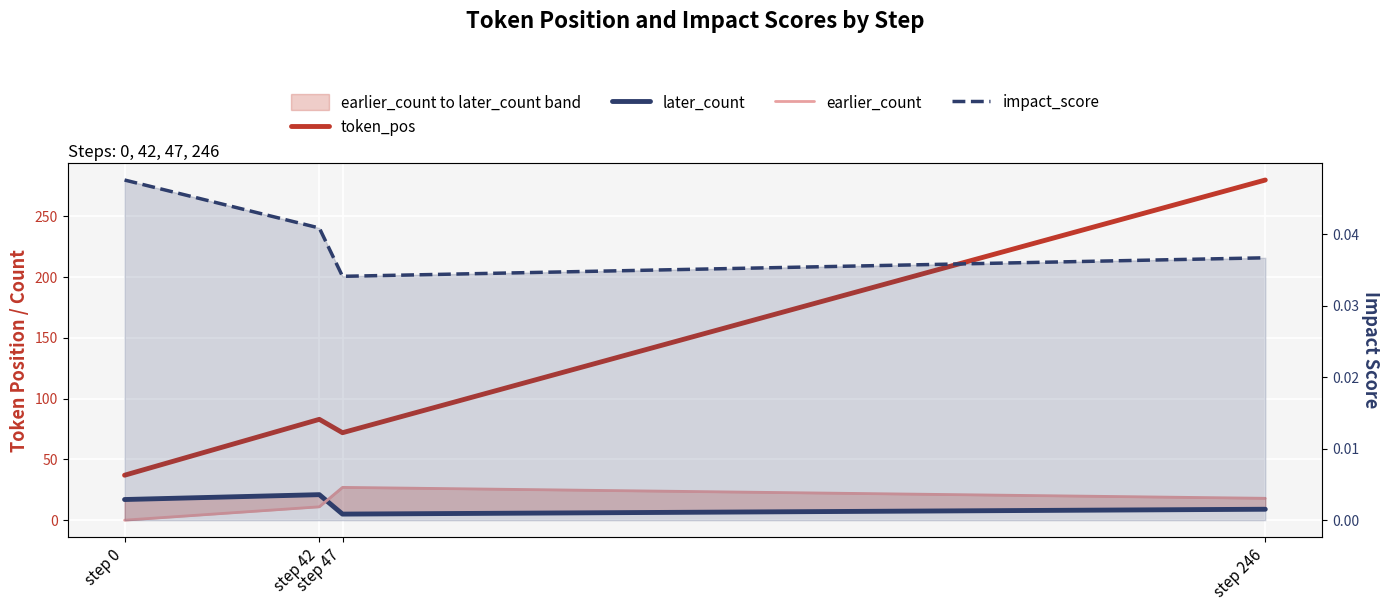

How many data points in earlier_count are less than 18?

2